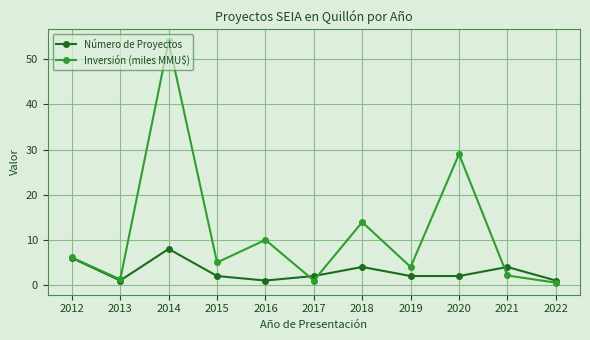

What is the total value across all series at 2018?

17.9